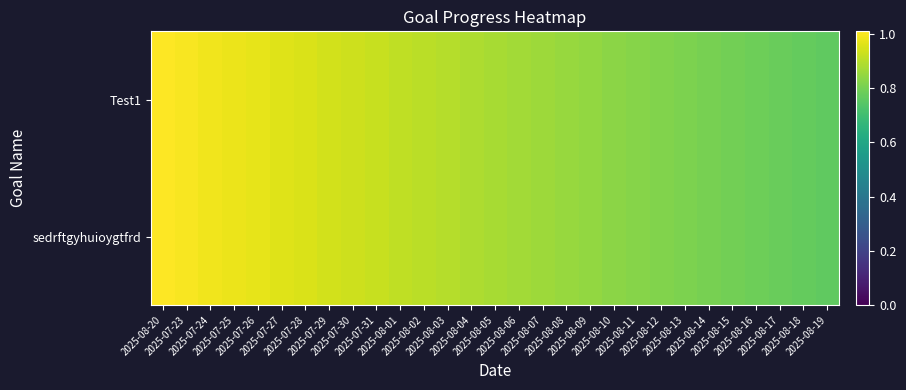

Reading left to right, list all the values displayed in this chart.

Test1: 2025-08-20=1.0	2025-07-23=1.0	2025-07-24=1.0	2025-07-25=1.0	2025-07-26=1.0	2025-07-27=1.0	2025-07-28=1.0	2025-07-29=0.9	2025-07-30=0.9	2025-07-31=0.9	2025-08-01=0.9	2025-08-02=0.9	2025-08-03=0.9	2025-08-04=0.9	2025-08-05=0.9	2025-08-06=0.9	2025-08-07=0.9	2025-08-08=0.9	2025-08-09=0.8	2025-08-10=0.8	2025-08-11=0.8	2025-08-12=0.8	2025-08-13=0.8	2025-08-14=0.8	2025-08-15=0.8	2025-08-16=0.8	2025-08-17=0.8	2025-08-18=0.8	2025-08-19=0.8
sedrftgyhuioygtfrd: 2025-08-20=1.0	2025-07-23=1.0	2025-07-24=1.0	2025-07-25=1.0	2025-07-26=1.0	2025-07-27=1.0	2025-07-28=1.0	2025-07-29=0.9	2025-07-30=0.9	2025-07-31=0.9	2025-08-01=0.9	2025-08-02=0.9	2025-08-03=0.9	2025-08-04=0.9	2025-08-05=0.9	2025-08-06=0.9	2025-08-07=0.9	2025-08-08=0.9	2025-08-09=0.8	2025-08-10=0.8	2025-08-11=0.8	2025-08-12=0.8	2025-08-13=0.8	2025-08-14=0.8	2025-08-15=0.8	2025-08-16=0.8	2025-08-17=0.8	2025-08-18=0.8	2025-08-19=0.8